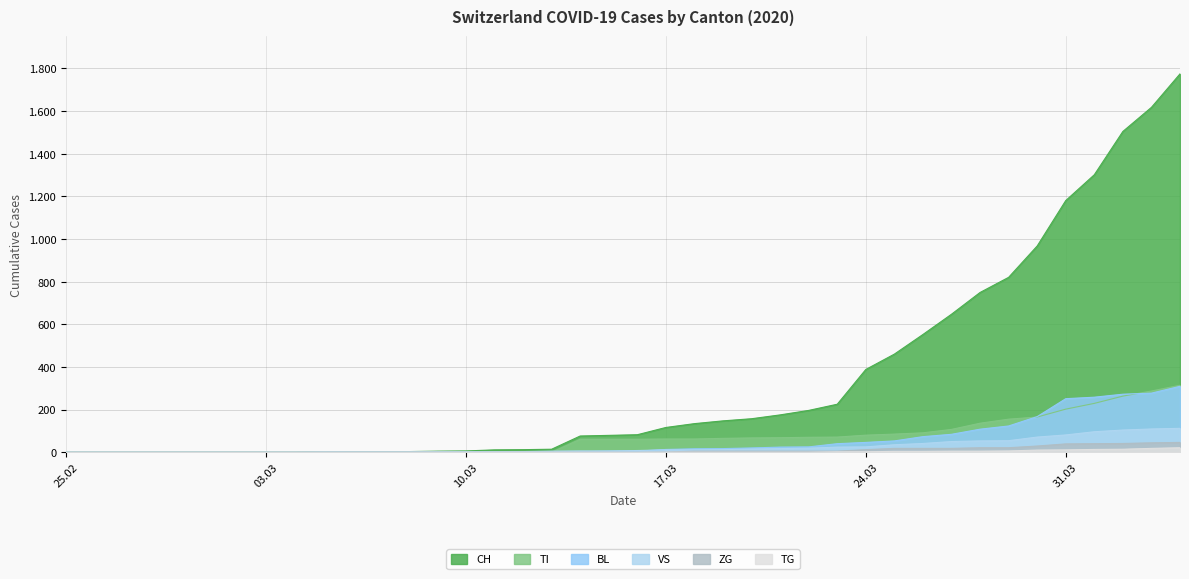

How many positive values does the TI series have?

22